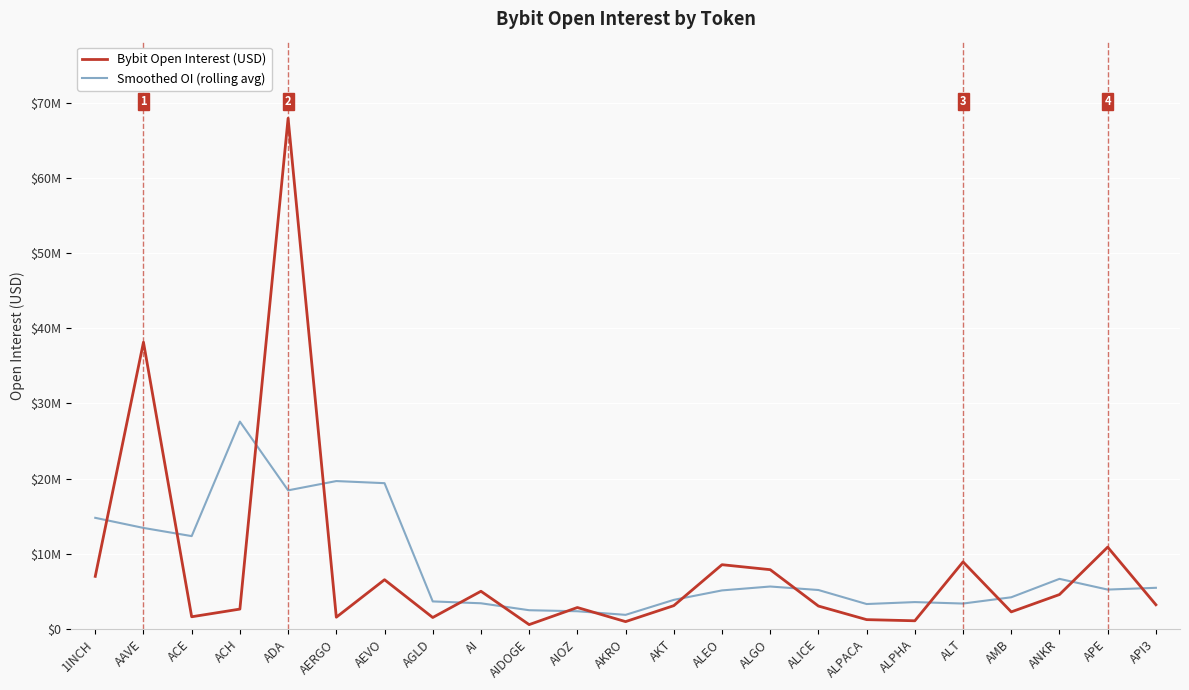

After their last crossing, which series has the higher values: Smoothed OI (rolling avg) or Bybit Open Interest (USD)?

Smoothed OI (rolling avg)